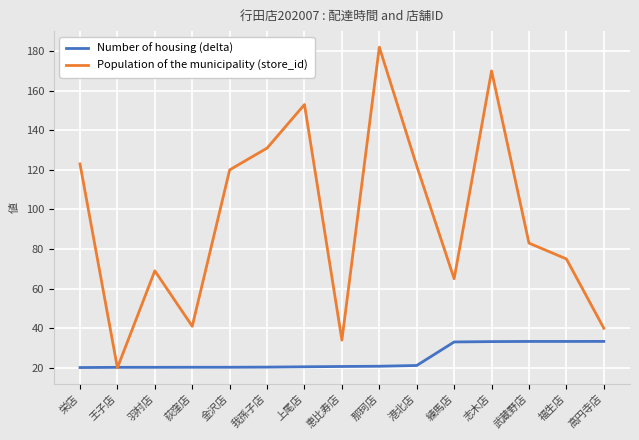

What is the sum of all Number of housing (delta) values?

371.0